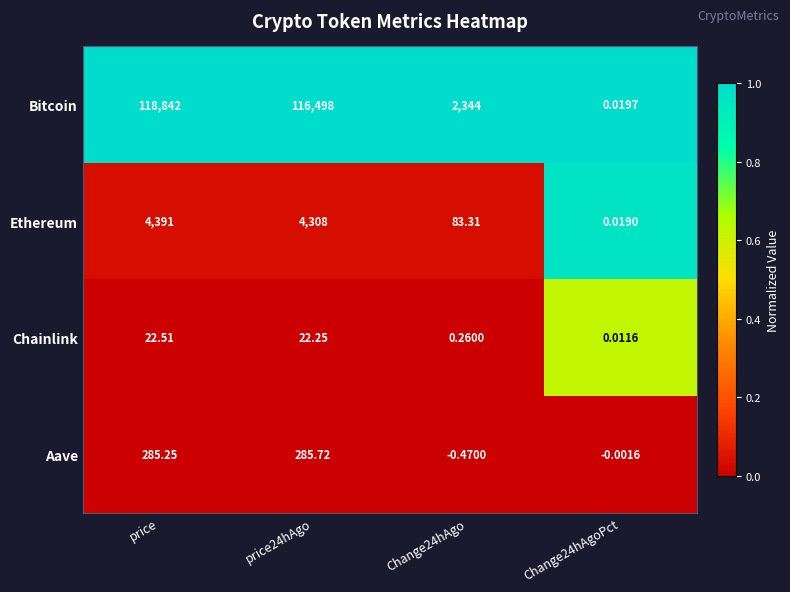

What is the total value across all series at price24hAgo?

121114.0